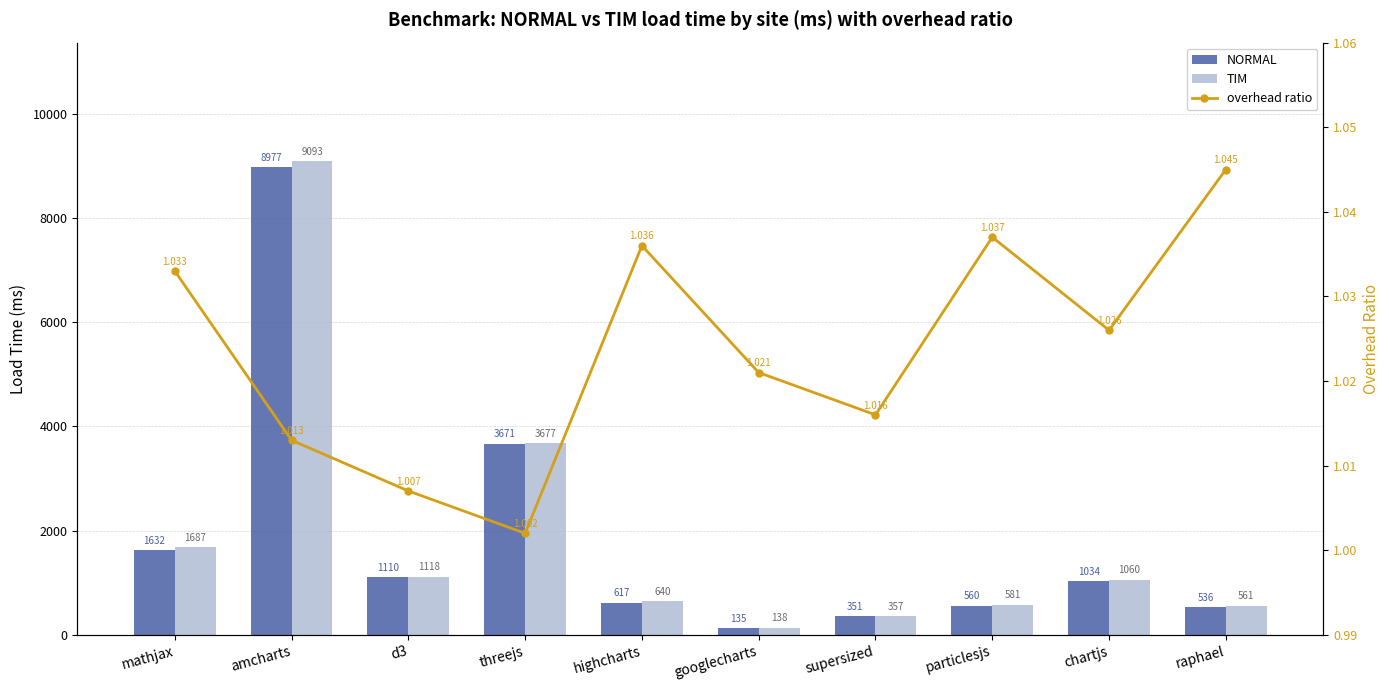

The TIM series shows 1118.5 at d3. True or false?

True